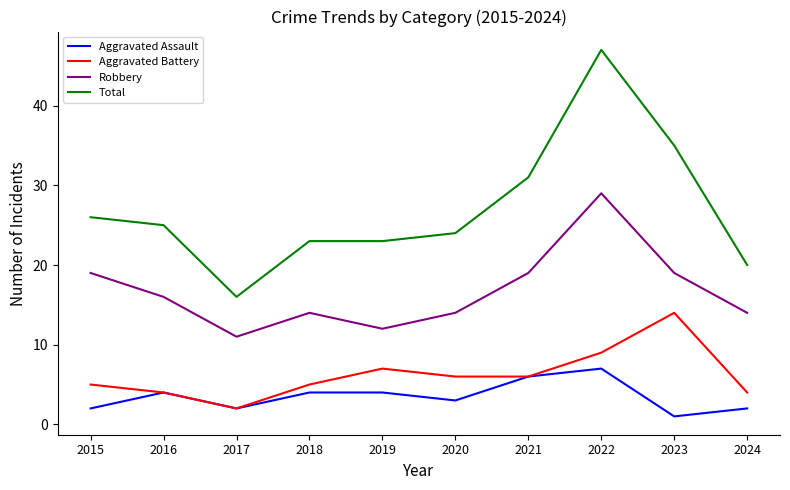

Does the chart have visible grid lines?

No